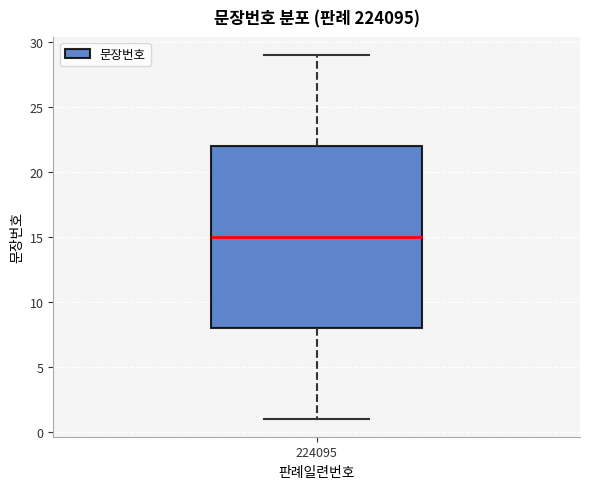

Where is the upper edge of the box at x = 224095 on the y-axis? The values are not printed on the chart, so give them approximately, as read against the axis.

22